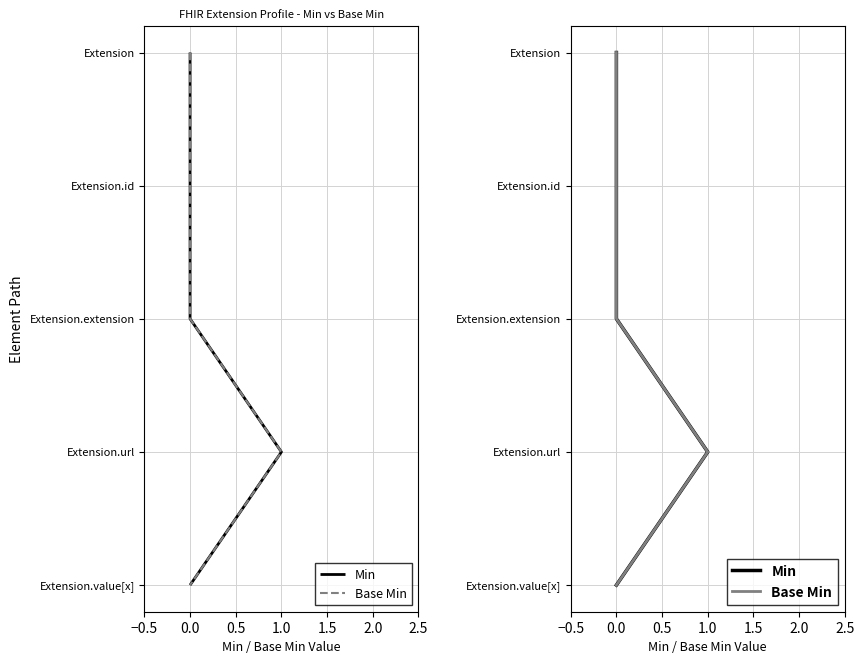

True or false: Min has more than 1 points higher than both neighbors.

False